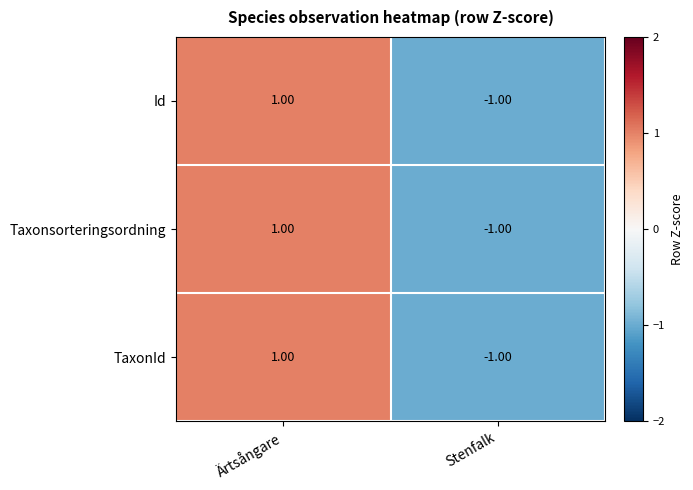

At which label does Id reach its peak?

Ärtsångare